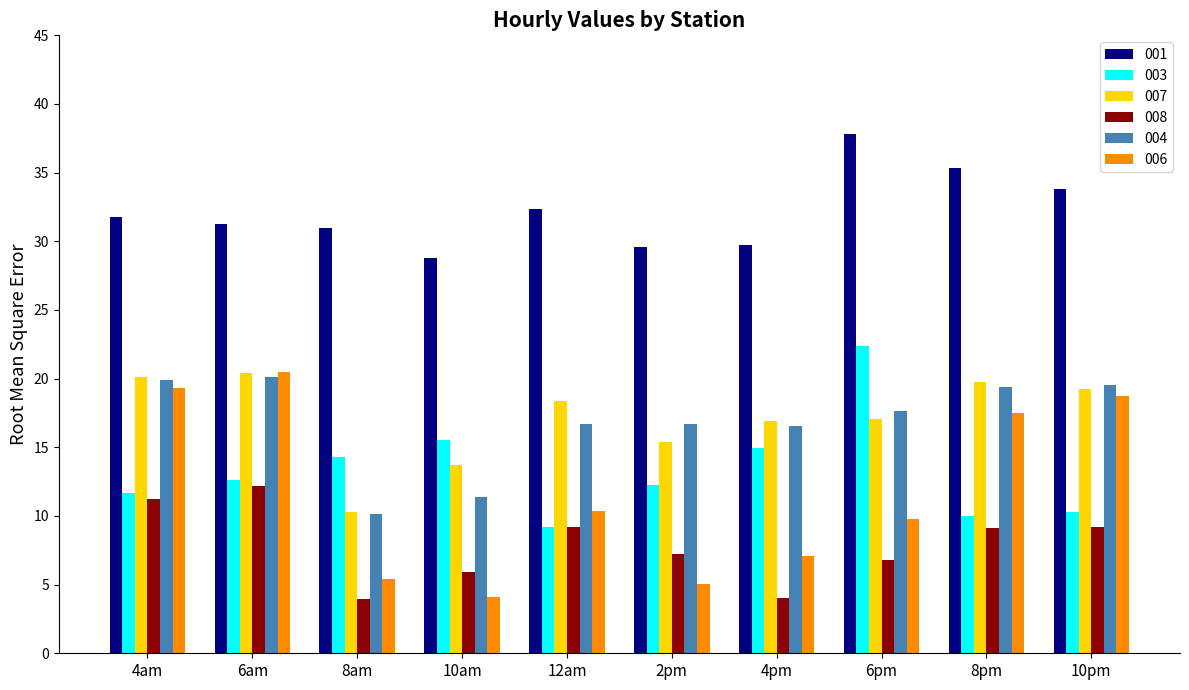

What are all the series names shown in the legend?

001, 003, 007, 008, 004, 006